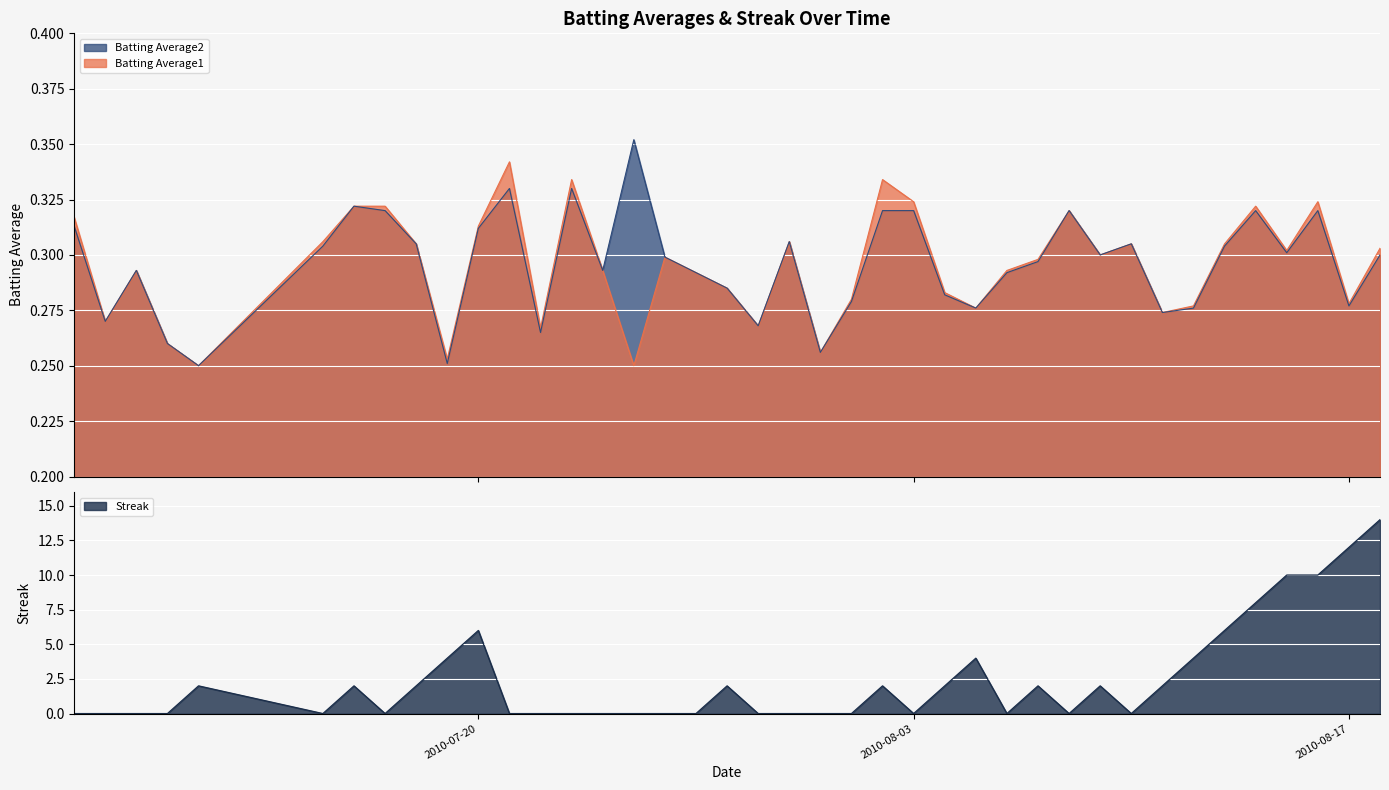

What is the label of the 21st point from the left?

2010-07-30